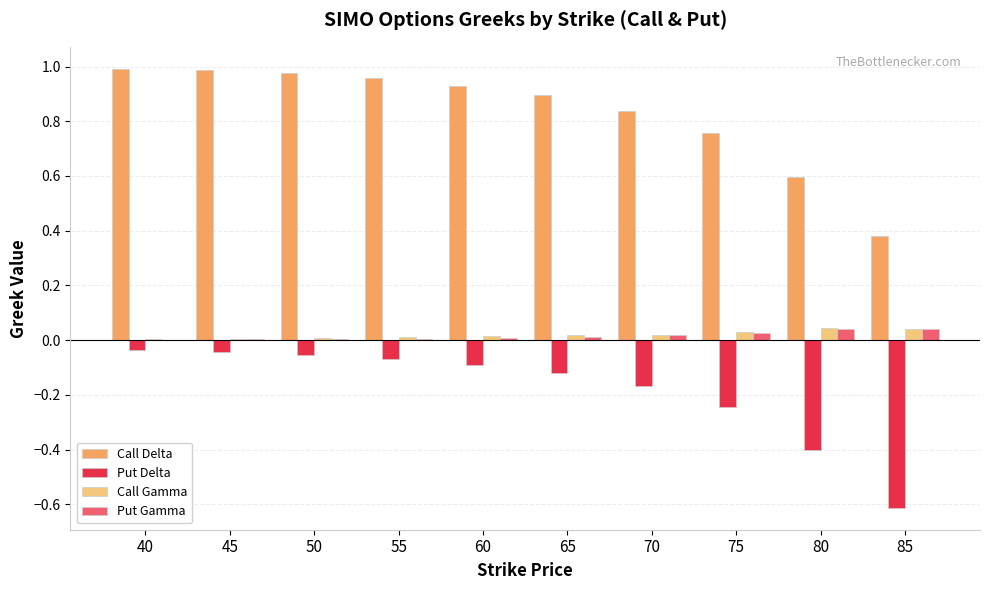

Which series has the largest total across all categories?

Call Delta